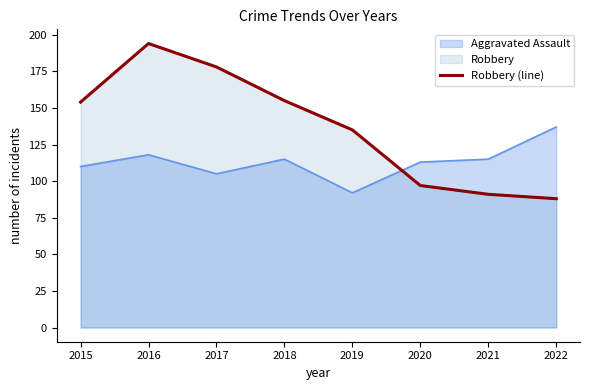

List the series in order of their overall mean, highest first.

Robbery (line), Aggravated Assault